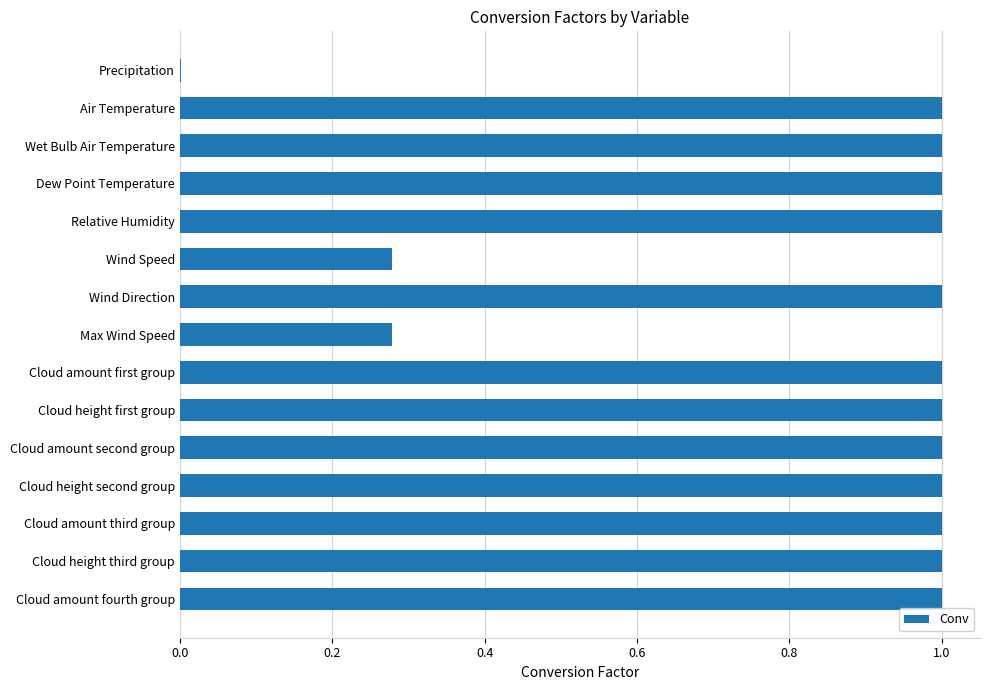

Are the bars grouped side by side (vs. stacked)?

No